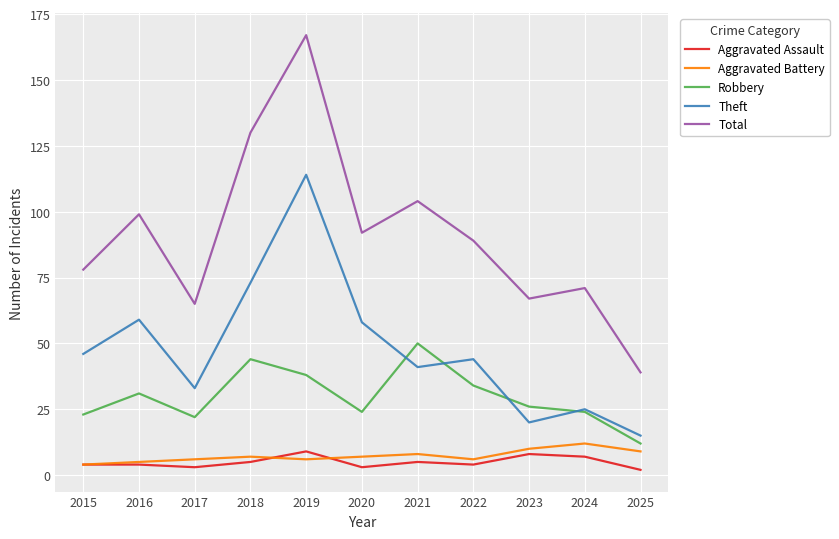

What is the average value of the Theft series?

48